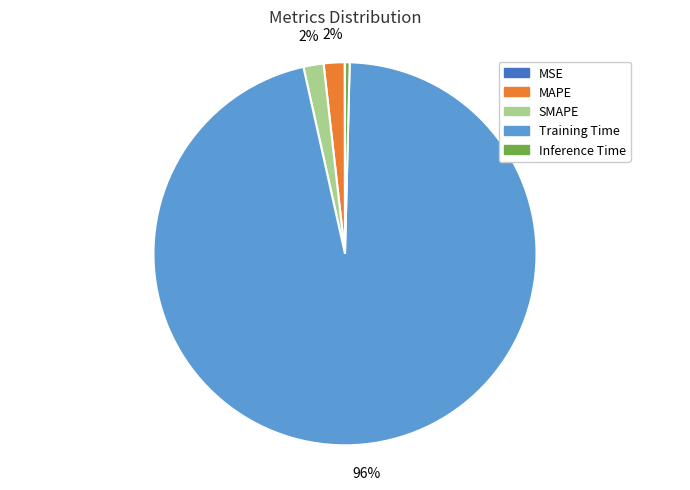

To the nearest percent, what portion does SMAPE represent?

2%